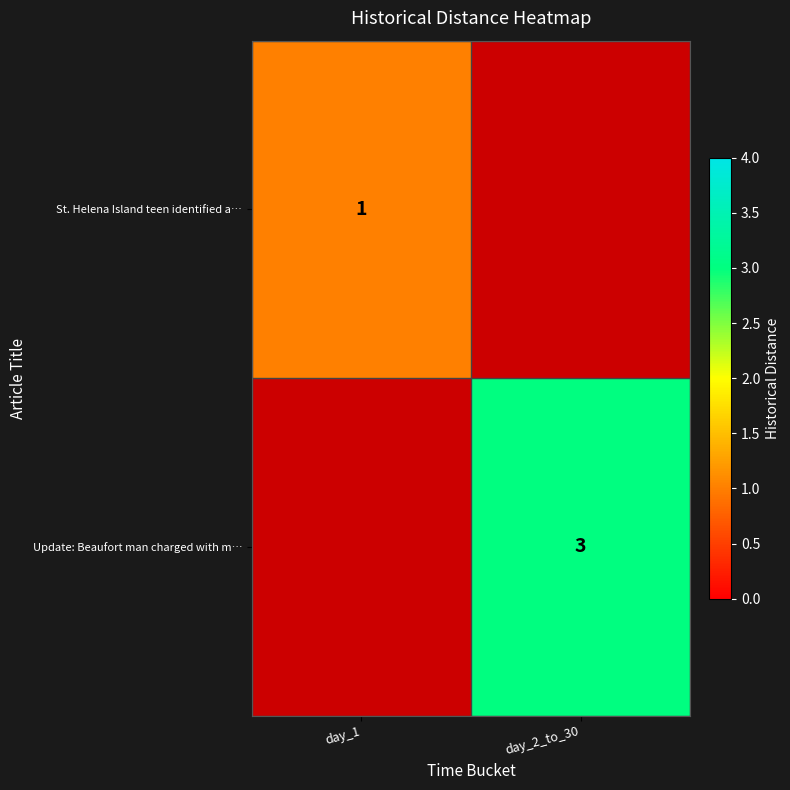

Is it true that St. Helena Island teen identified a… equals 1 at day_1?

True